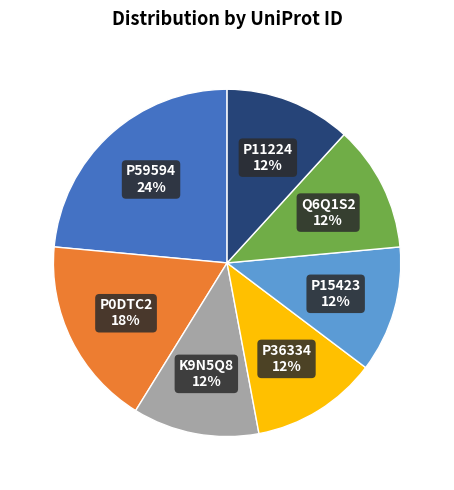

To the nearest percent, what is the difference between the largest and smallest slice percentages?

12%